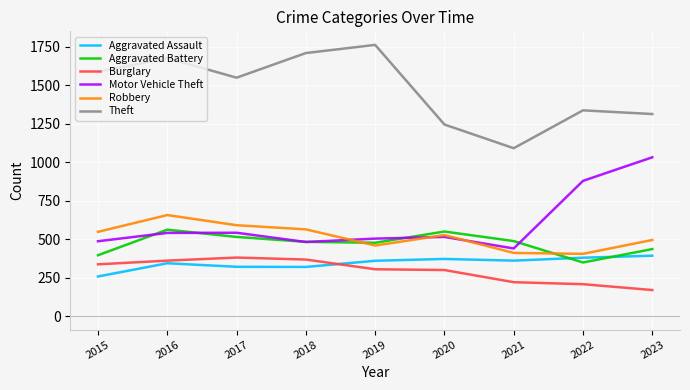

True or false: Robbery and Aggravated Battery intersect in this chart.

True